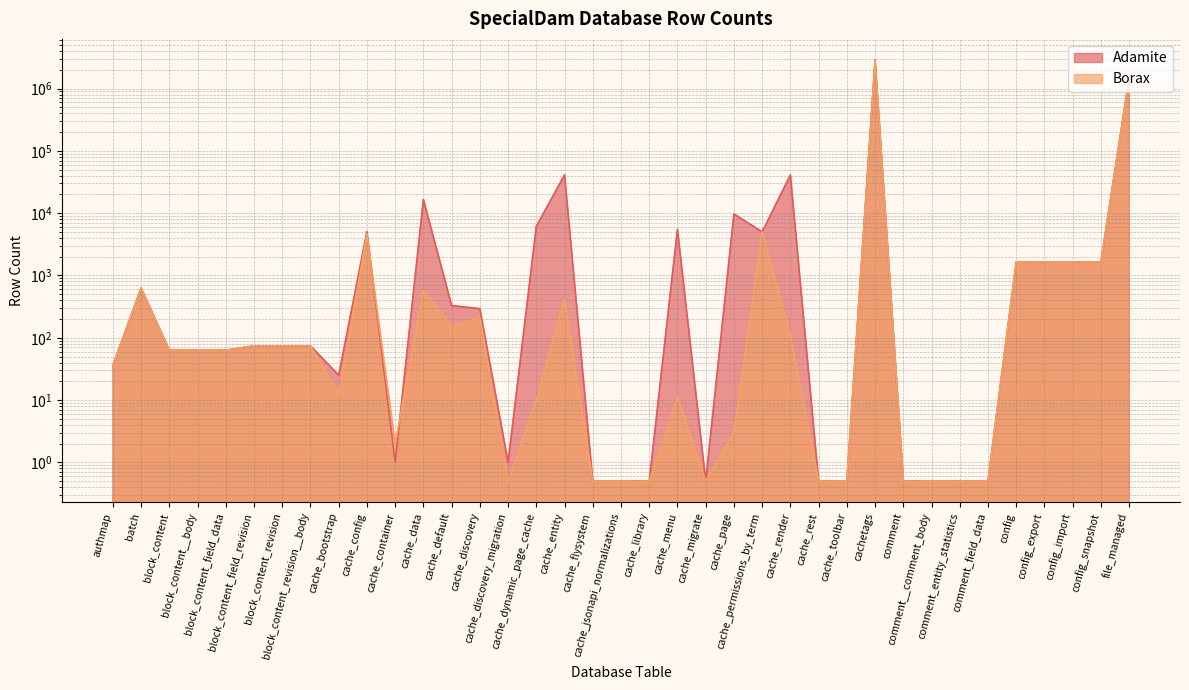

Rank the series by their average value, from highest to lowest.

Adamite, Borax